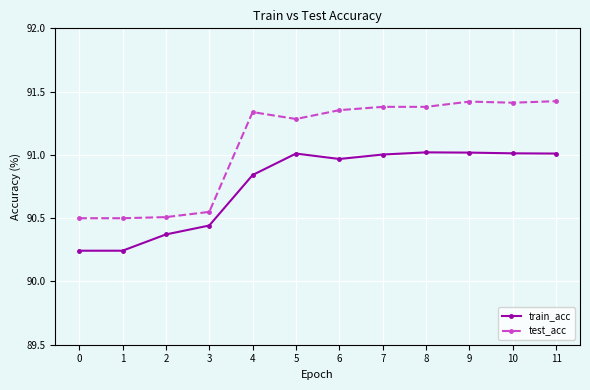

True or false: train_acc has more than 0 interior local peaks.

True